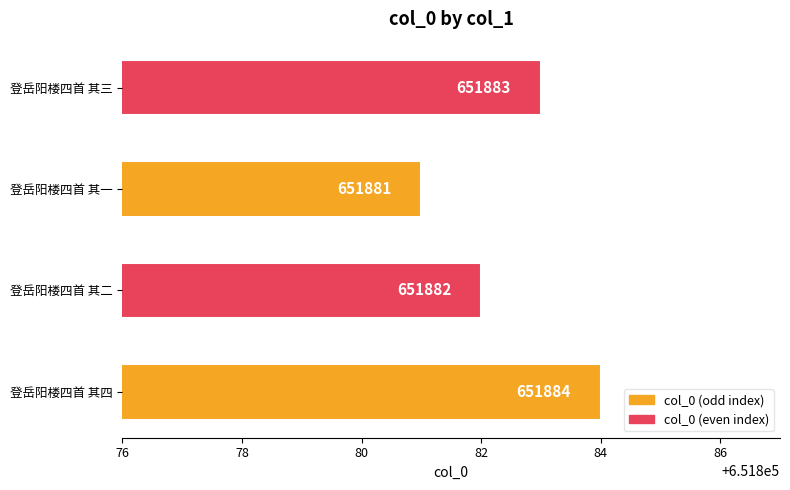

Reading top to bottom, what are all the values shown in this chart?

651883	651881	651882	651884